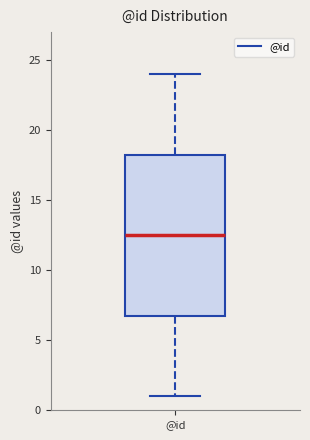

Read this box plot against the y-axis: the position of the median line, the range covered by the box, and the ends of both whiskers. The values are not printed on the chart, so give them approximately, as read against the axis.

median 12.5, box 7.0 to 18.5, whiskers 1.0 to 24.0